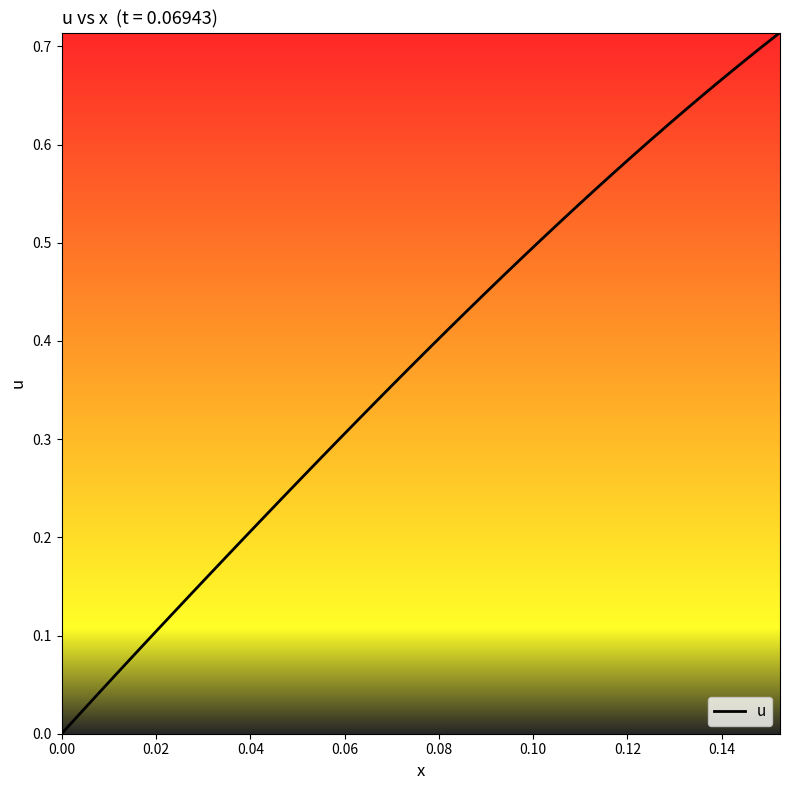

Does the chart have visible grid lines?

No